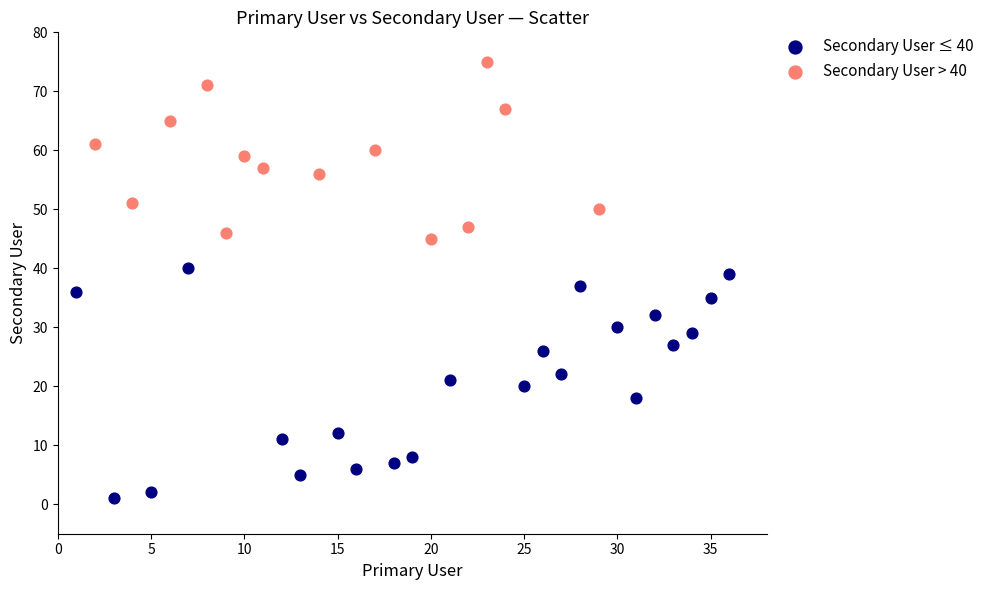

Which series reaches the minimum Y coordinate?

Secondary User ≤ 40